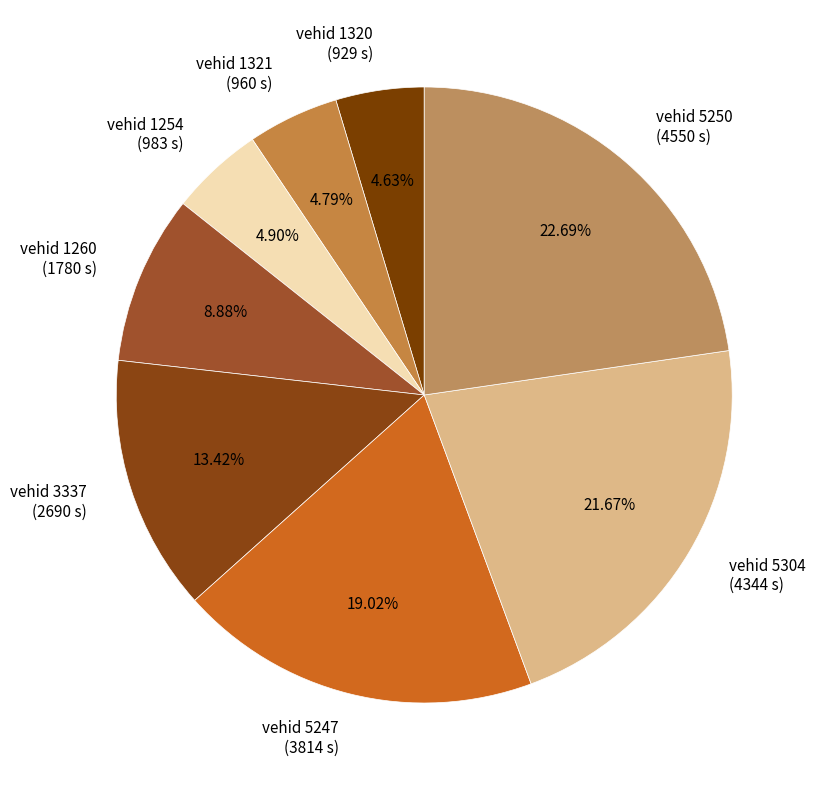

Does any single category account for the majority?

No